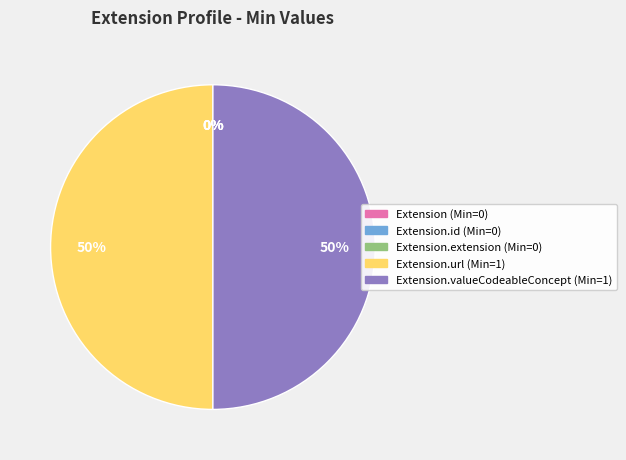

Does Extension represent more than half of the total?

No